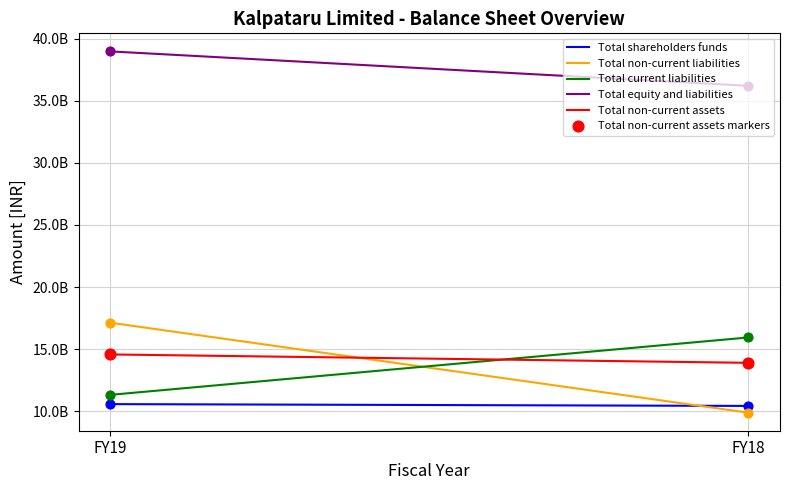

At how many categories does at least one series exceed 28354312935?

2